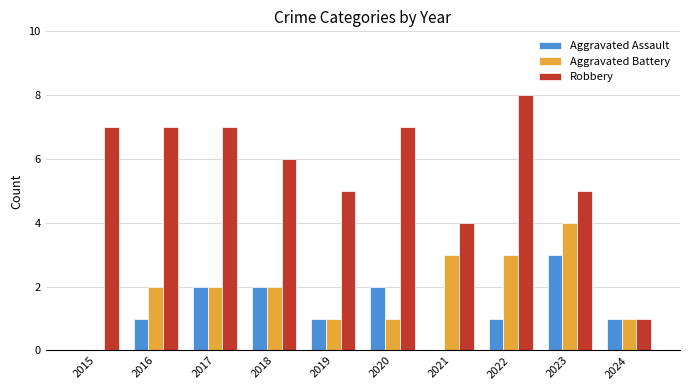

Does the chart contain stacked bars?

No